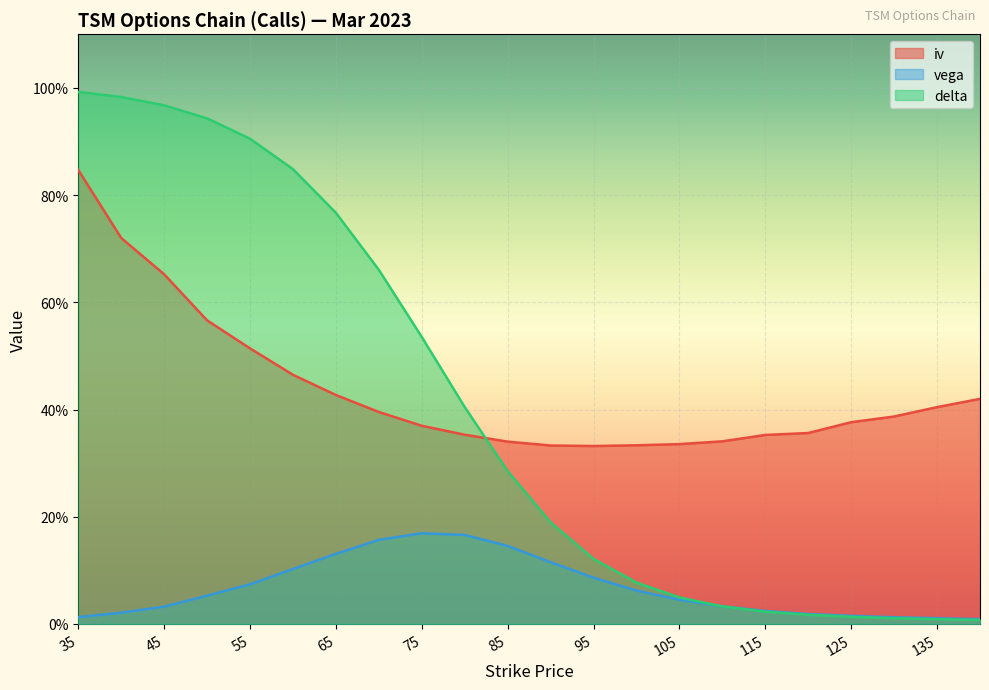

Reading left to right, what are all the values shown in this chart?

iv: 0.8	0.7	0.7	0.6	0.5	0.5	0.4	0.4	0.4	0.4	0.3	0.3	0.3	0.3	0.3	0.3	0.4	0.4	0.4	0.4	0.4	0.4
vega: 0.0	0.0	0.0	0.1	0.1	0.1	0.1	0.2	0.2	0.2	0.1	0.1	0.1	0.1	0.0	0.0	0.0	0.0	0.0	0.0	0.0	0.0
delta: 1.0	1.0	1.0	0.9	0.9	0.8	0.8	0.7	0.5	0.4	0.3	0.2	0.1	0.1	0.0	0.0	0.0	0.0	0.0	0.0	0.0	0.0